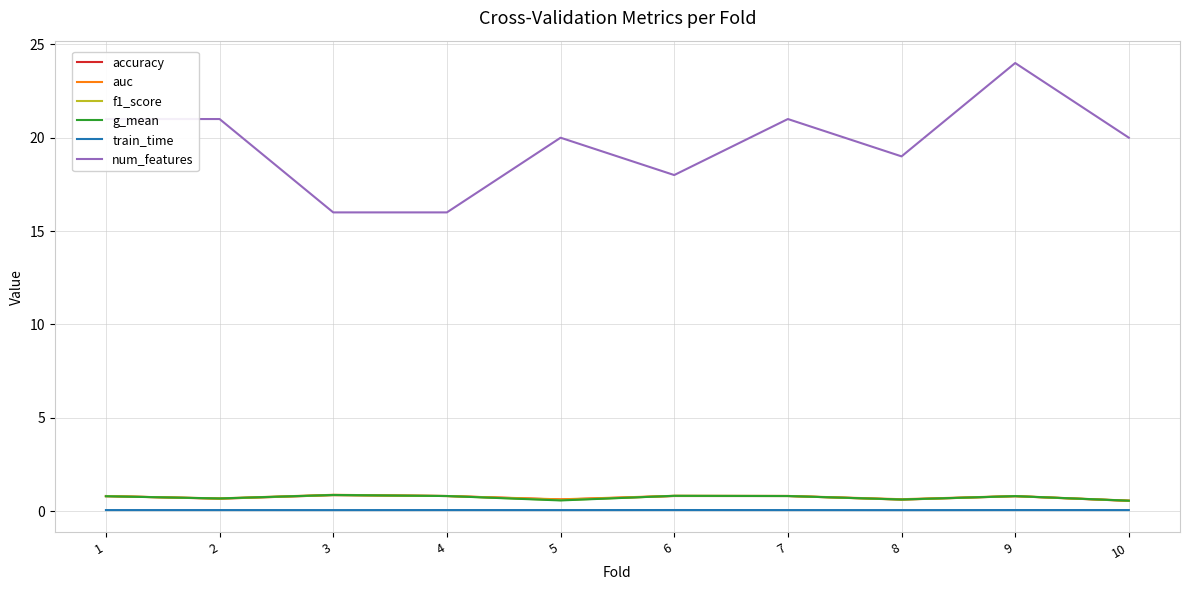

True or false: train_time has more than 1 interior local peaks.

True